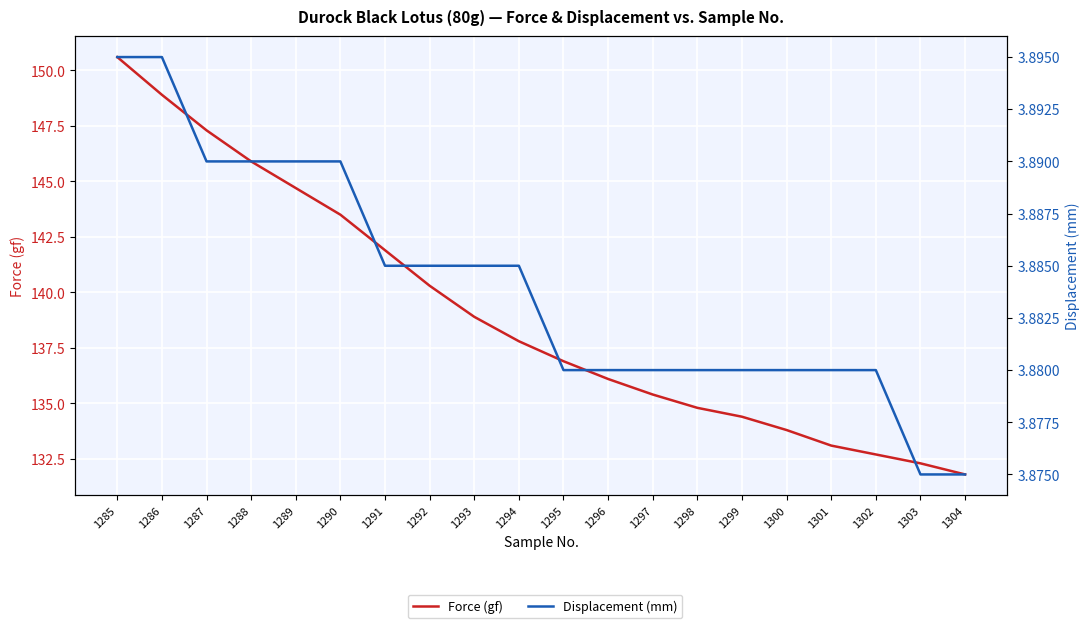

Which label corresponds to the largest value in the chart?

1285